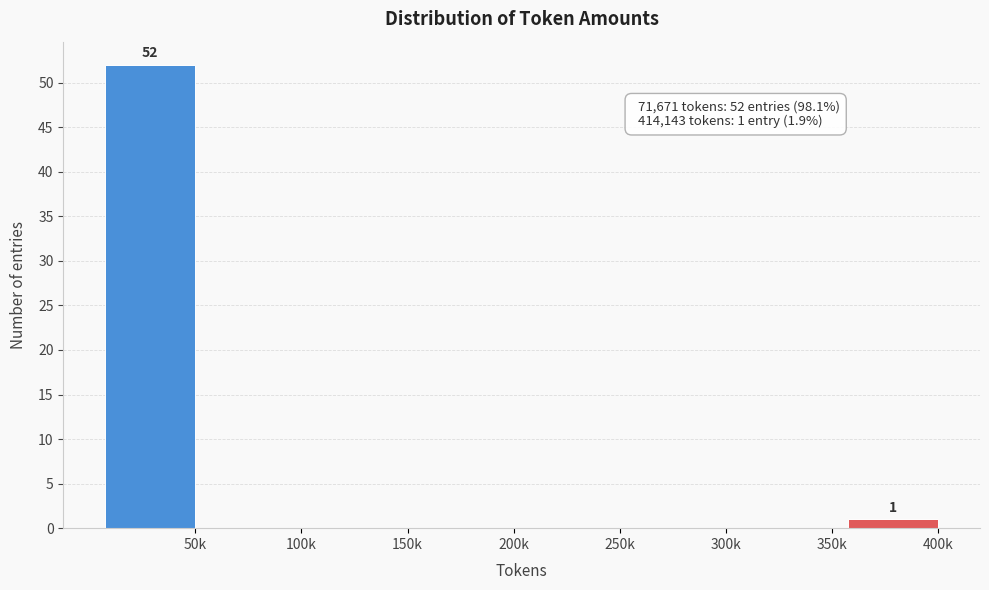

Reading left to right, what are all the values shown in this chart?

50k=52	100k=0	150k=0	200k=0	250k=0	300k=0	350k=0	400k=1